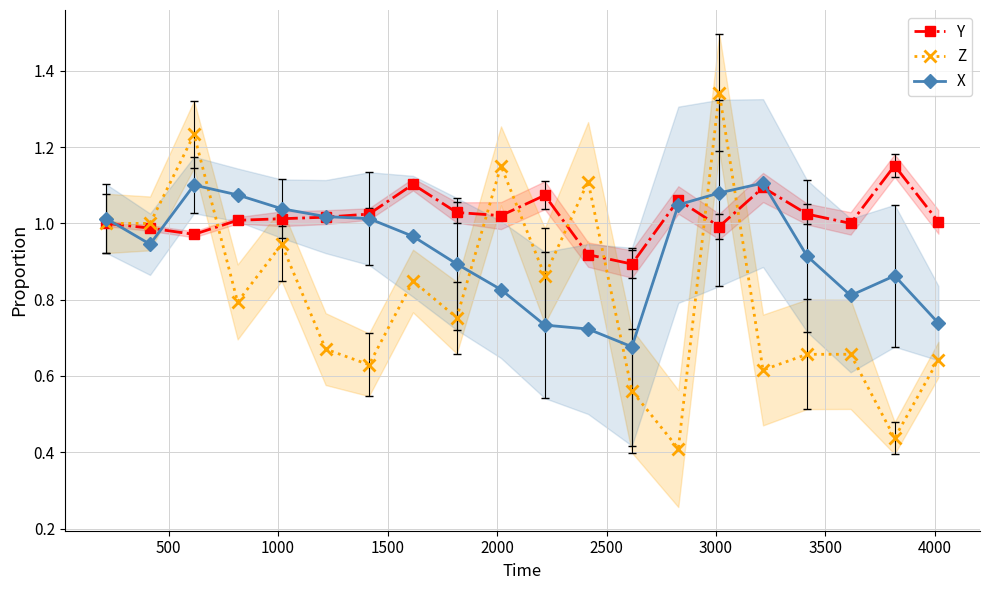

How many times do Z and X cross each other?

6